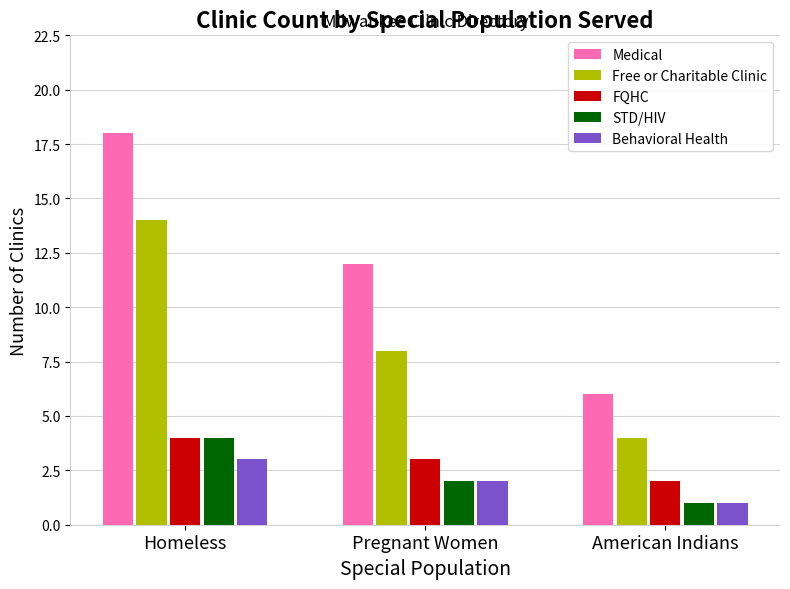

Reading left to right, what are all the values shown in this chart?

Medical: Homeless=18	Pregnant Women=12	American Indians=6
Free or Charitable Clinic: Homeless=14	Pregnant Women=8	American Indians=4
FQHC: Homeless=4	Pregnant Women=3	American Indians=2
STD/HIV: Homeless=4	Pregnant Women=2	American Indians=1
Behavioral Health: Homeless=3	Pregnant Women=2	American Indians=1